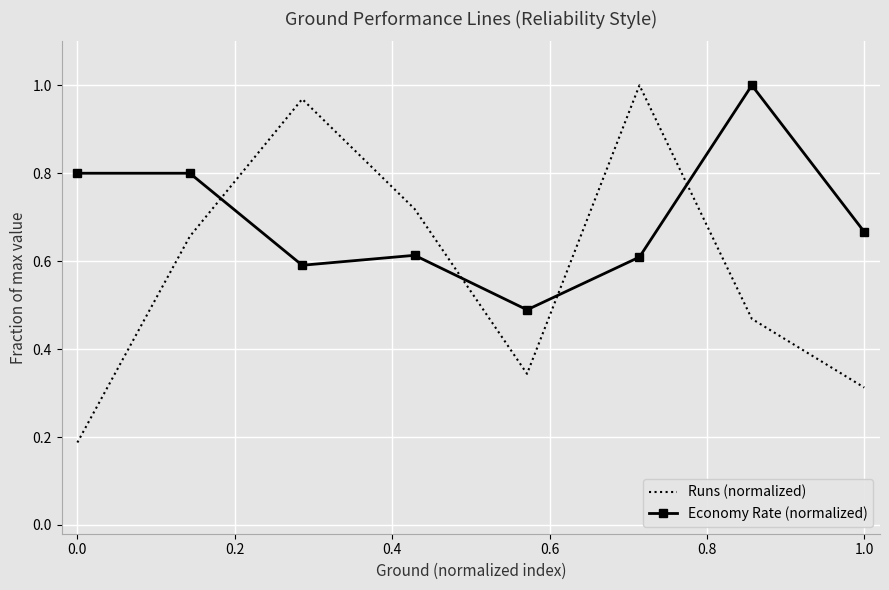

What is the difference between the maximum and second lowest values in the Economy Rate (normalized) series?

0.4